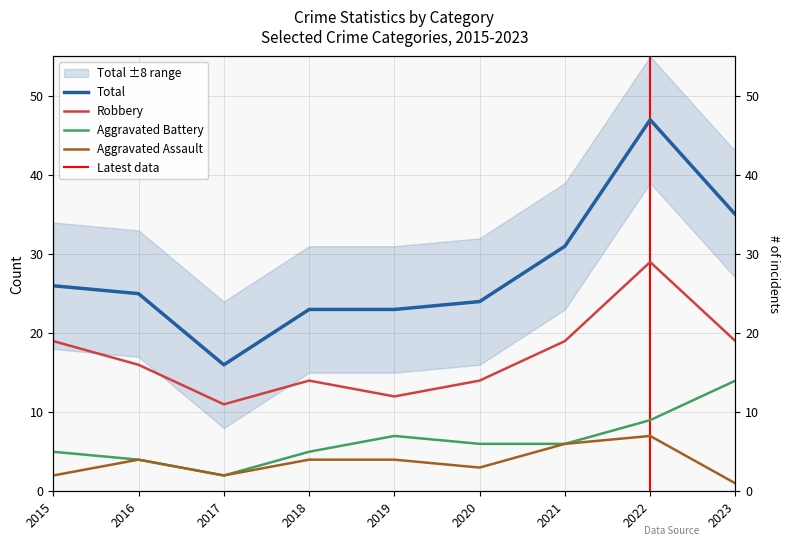

In Robbery, how many points are lower than both neighbors (excluding endpoints)?

2